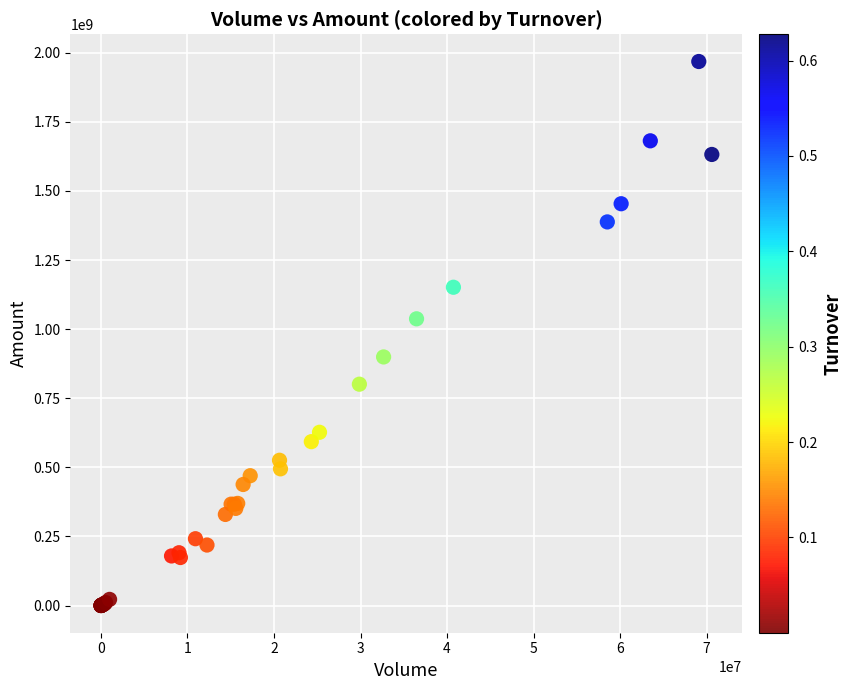

What Y value in the scatter plot is closest to 984173844?

1037371947